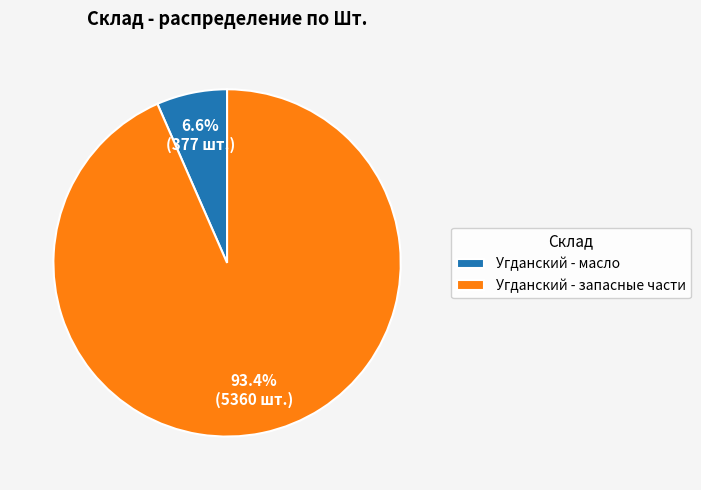

The Угданский - масло slice represents 7% of the pie. True or false?

True